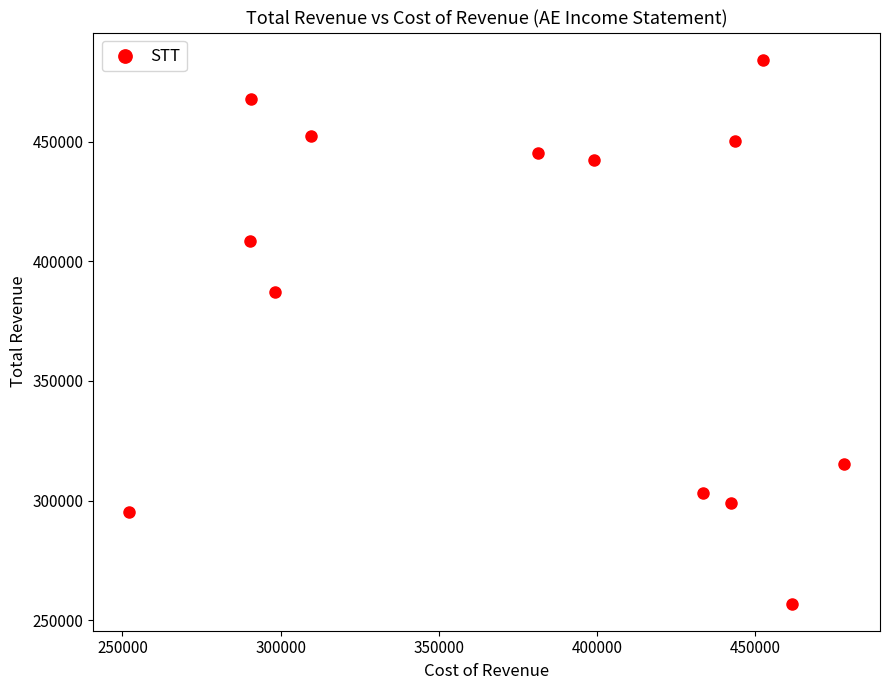

What Y value in the scatter plot is closest to 370650?

387300